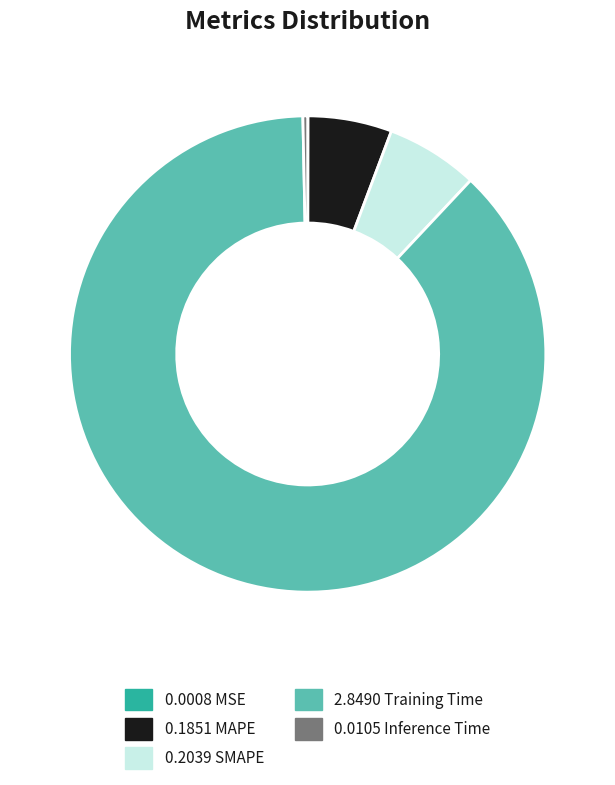

Is it true that 0.0105 Inference Time is 0% of the pie?

True